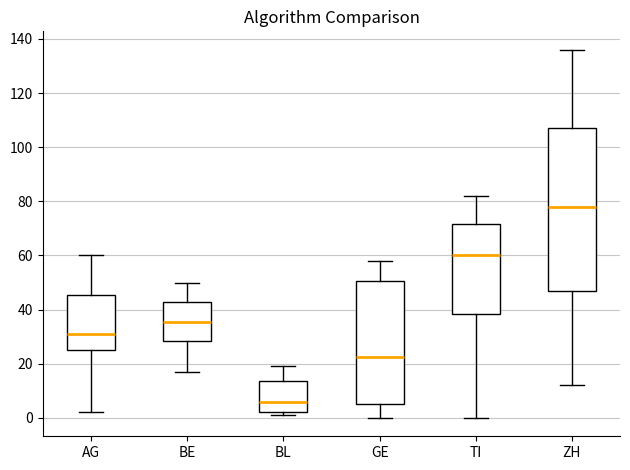

Reading left to right, transcribe this box plot: for each box, give where its median line is, the range the box spans, and where its two whiskers end, as read against the y-axis. The values are not printed on the chart, so give them approximately, as read against the axis.

AG: median 32, box 26 to 46, whiskers 2 to 60
BE: median 36, box 28 to 42, whiskers 18 to 50
BL: median 6, box 2 to 14, whiskers 2 (just below the box's lower edge) to 20
GE: median 22, box 6 to 50, whiskers 0 to 58
TI: median 60, box 38 to 72, whiskers 0 to 82
ZH: median 78, box 48 to 108, whiskers 12 to 136